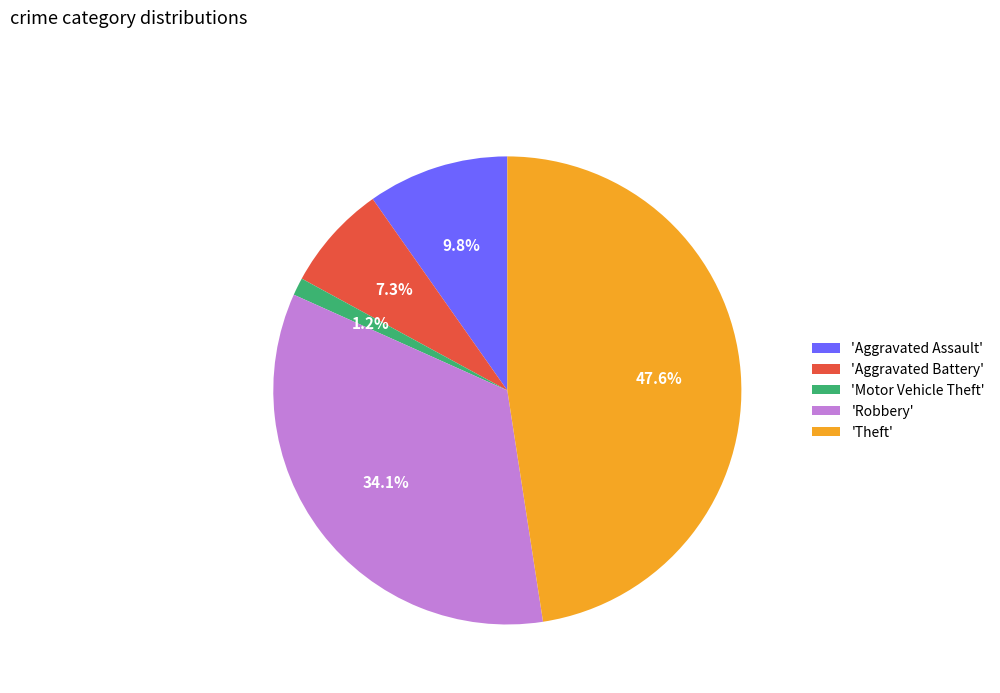

Is there a majority slice in this chart?

No